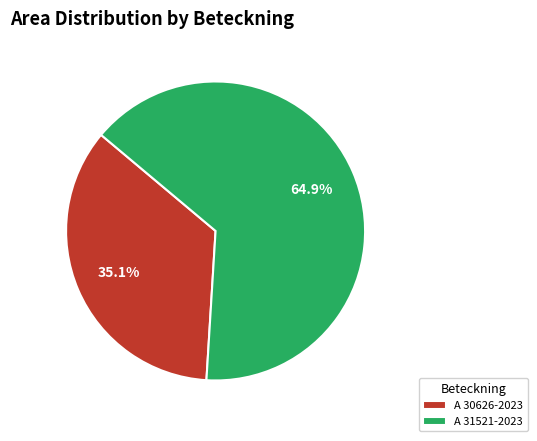

Do A 30626-2023 and A 31521-2023 together represent more than half of the pie?

Yes